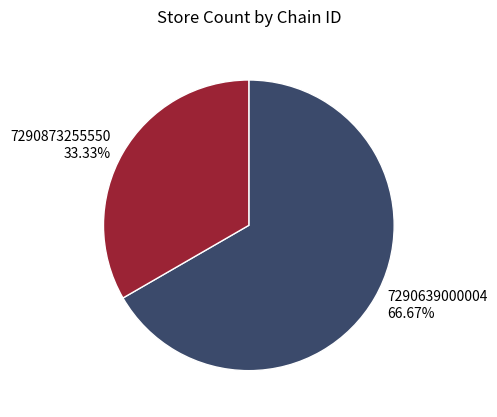

To the nearest percent, what is the average slice percentage?

50%